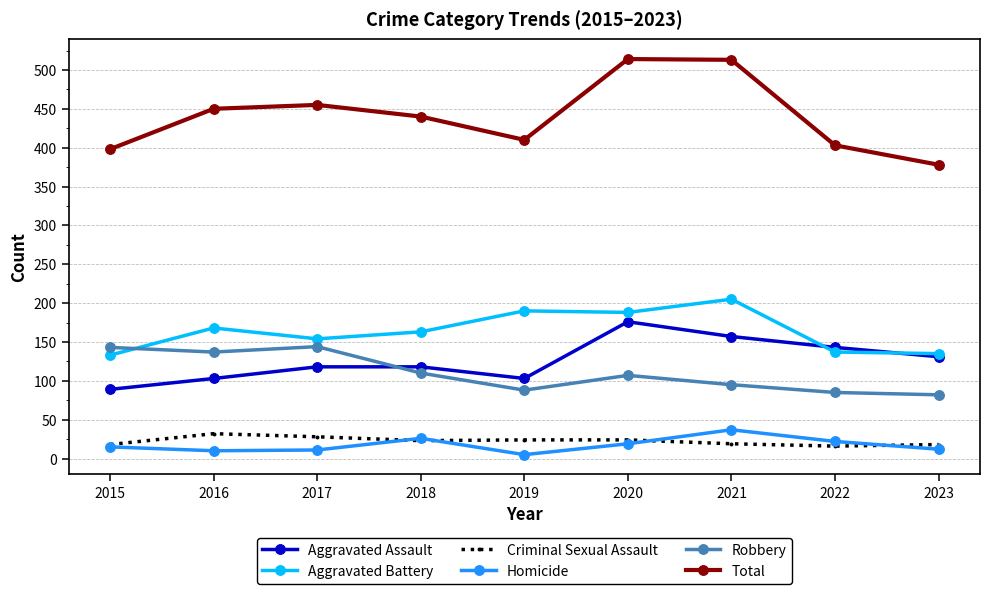

What is the highest value of the Homicide series?

37